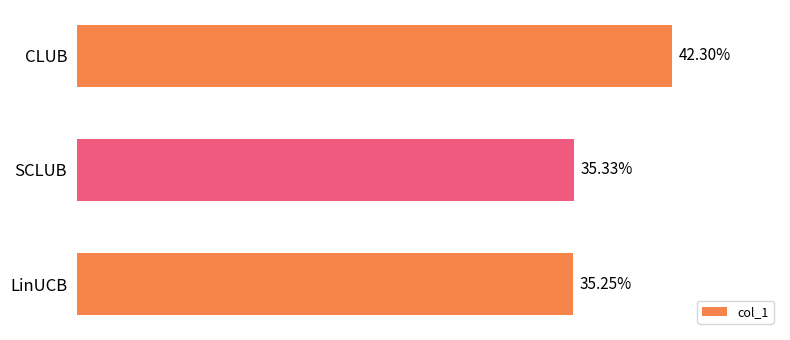

Between SCLUB and CLUB, which is larger?

CLUB